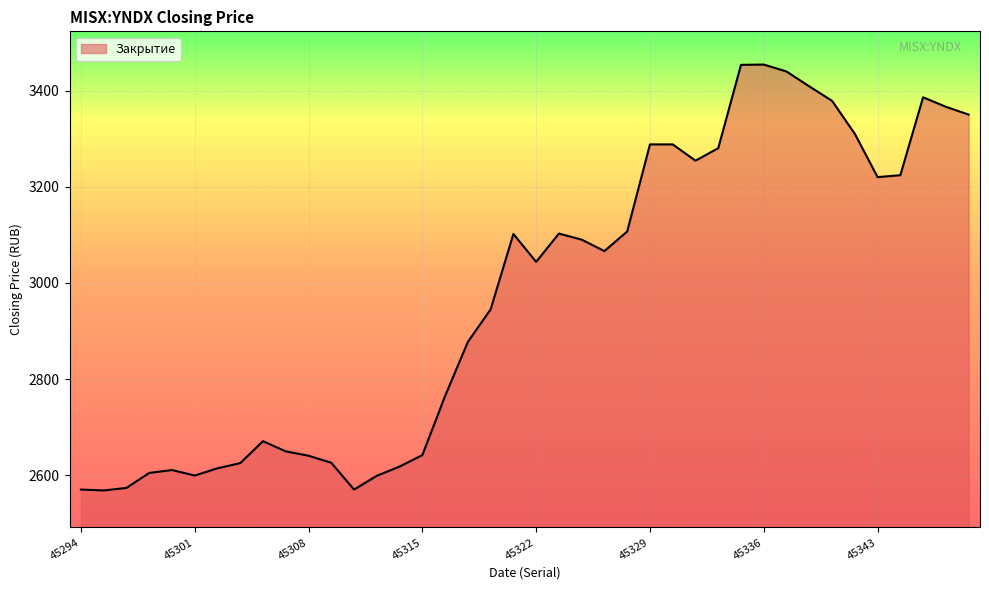

What is the minimum value shown in the chart?

2568.6